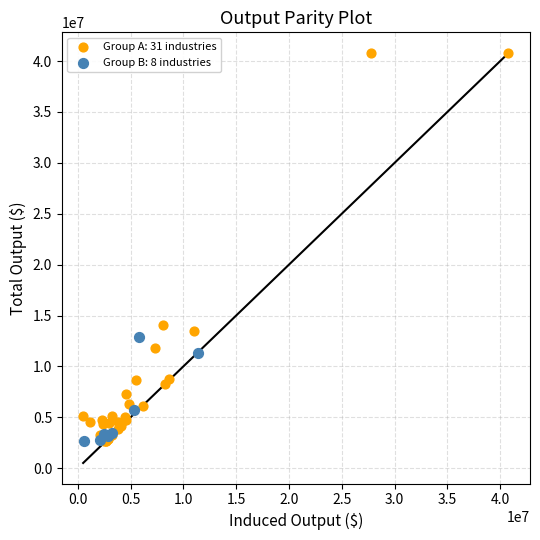

Which series reaches the maximum Y coordinate?

Group A: 31 industries